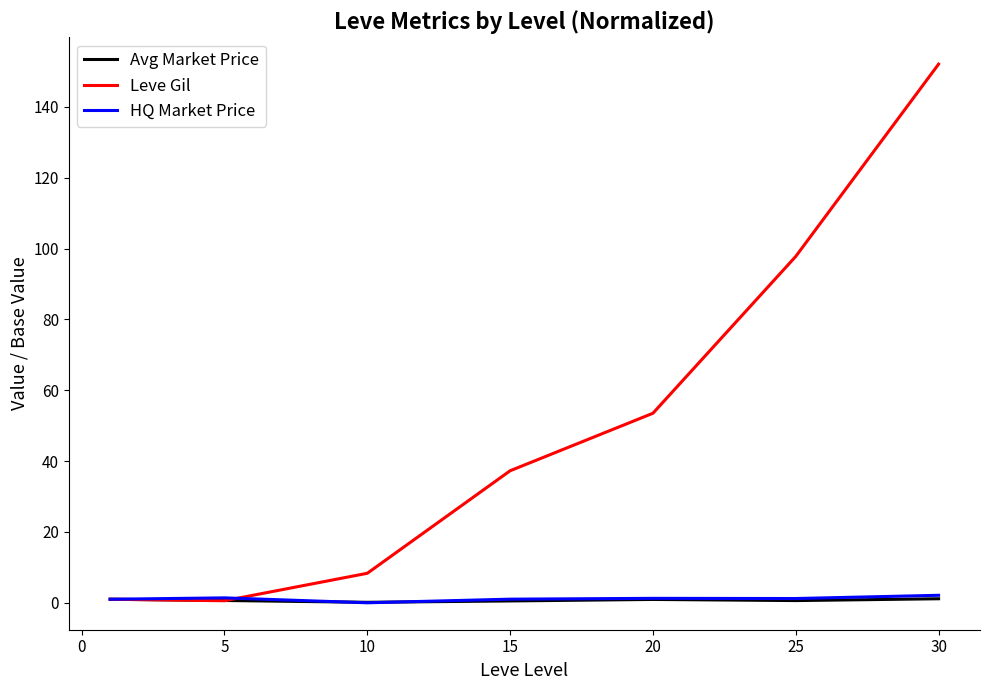

How many distinct data groups are displayed?

3